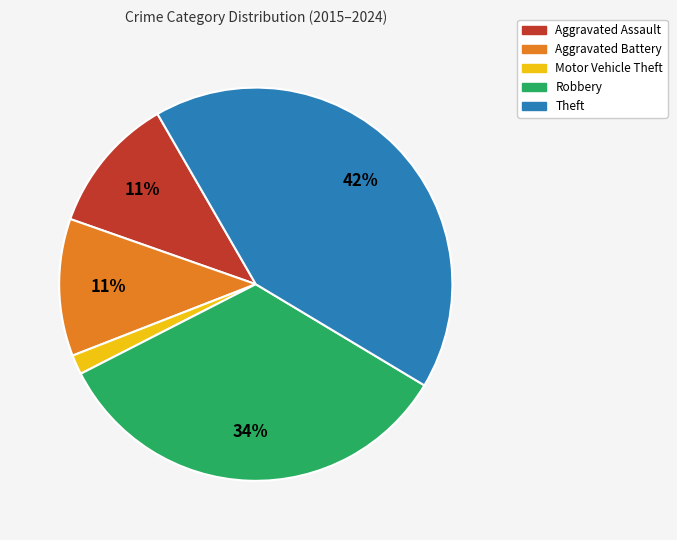

True or false: Aggravated Assault accounts for 6% of the total.

False